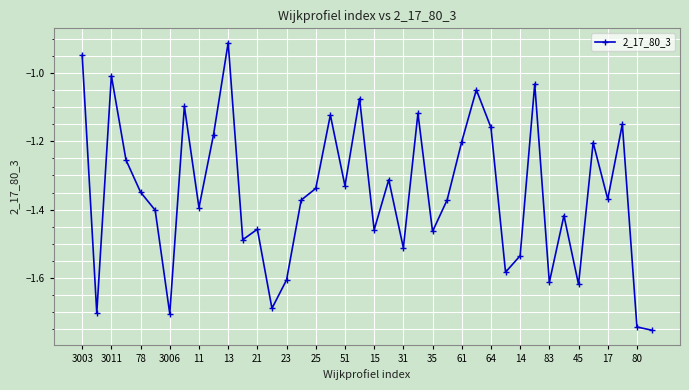

What is the difference between the second highest and second lowest values?

0.8